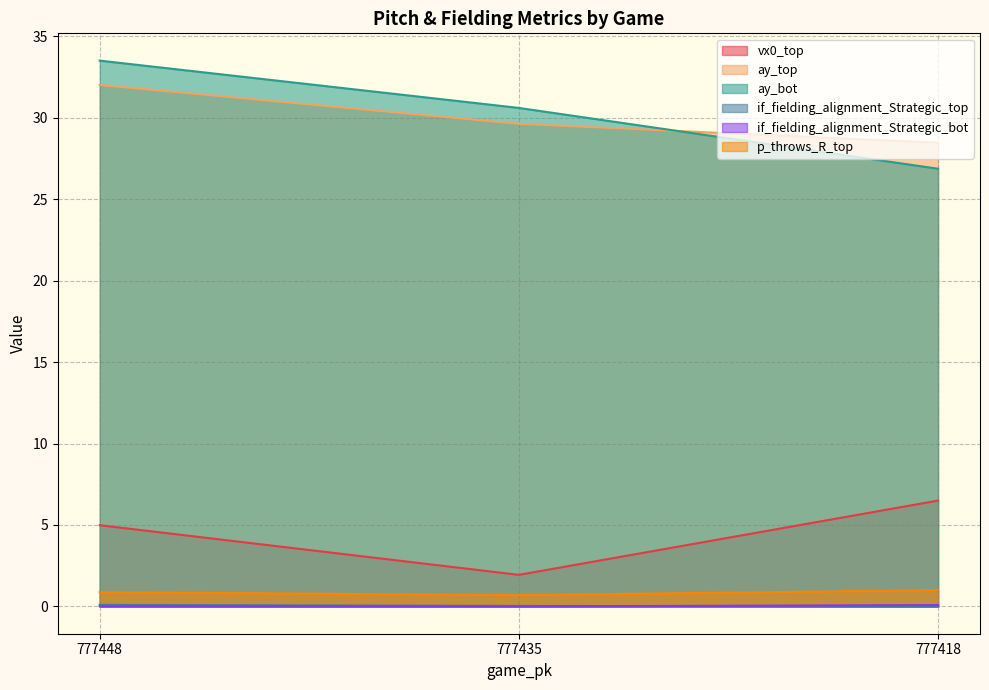

Which series has the largest total across all categories?

ay_bot